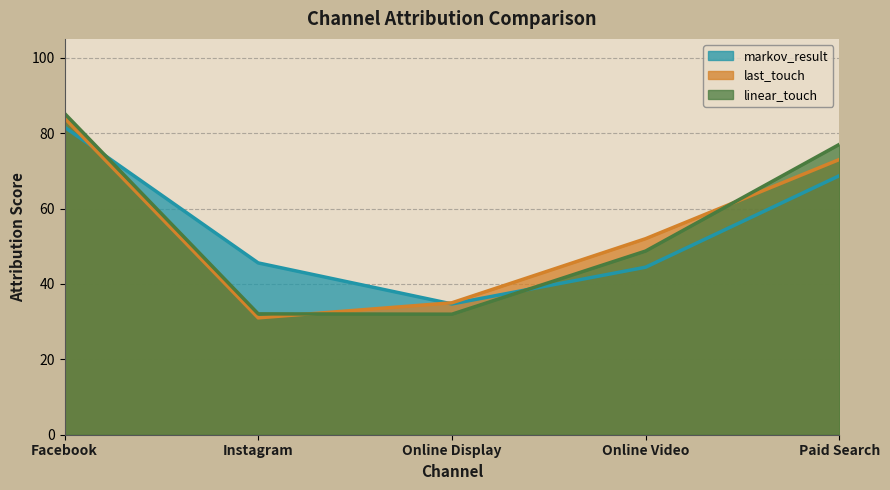

Reading left to right, what are all the values shown in this chart?

markov_result: 81.6	45.6	34.7	44.4	68.7
last_touch: 84.0	31.0	35.0	52.0	73.0
linear_touch: 85.2	32.1	32.0	48.7	77.0